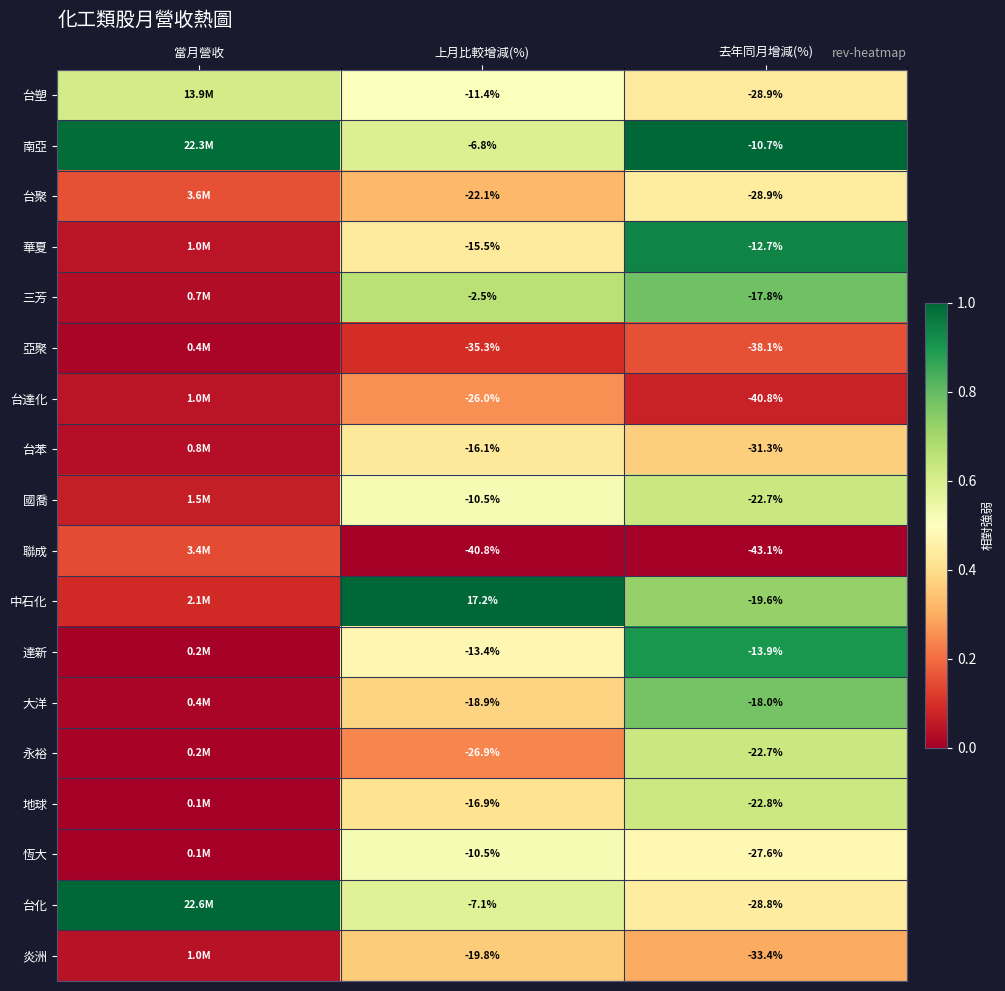

Is the value of 南亞 at 去年同月增減(%) greater than the value of 地球 at 上月比較增減(%)?

Yes